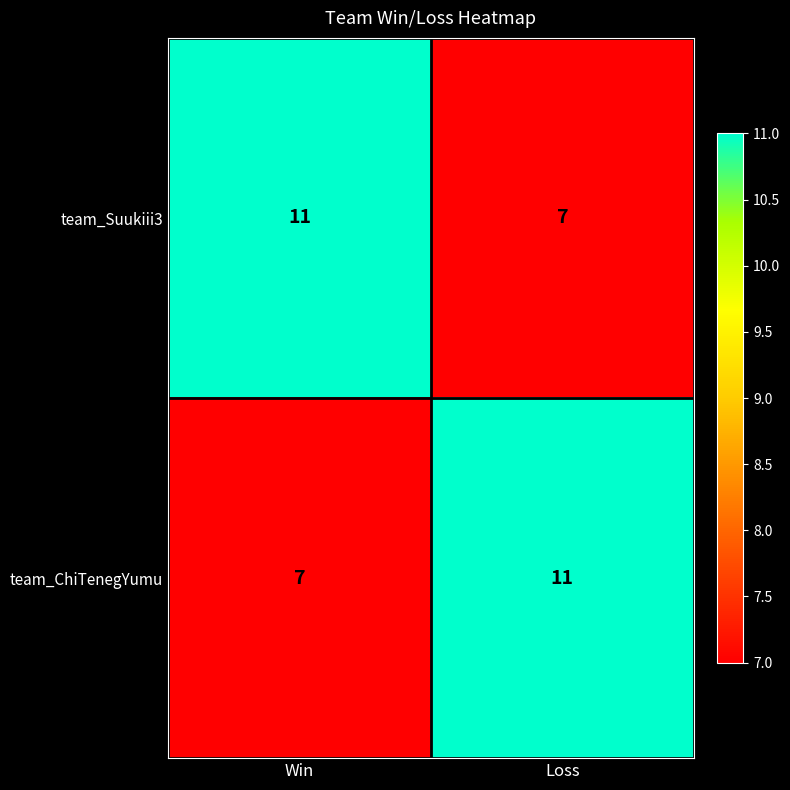

What is the total value across all series at Win?

18